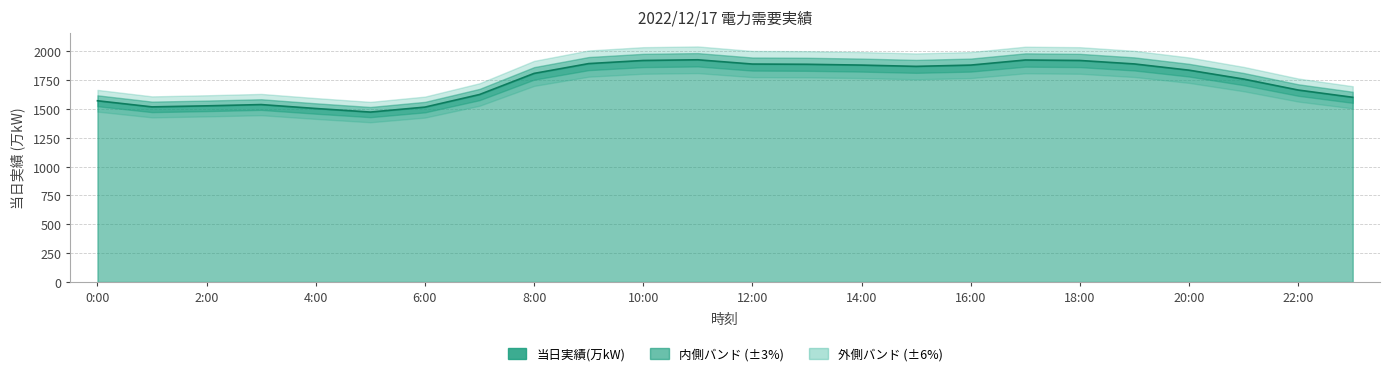

How many interior local valleys (lower than both neighbors) does the data have?

3